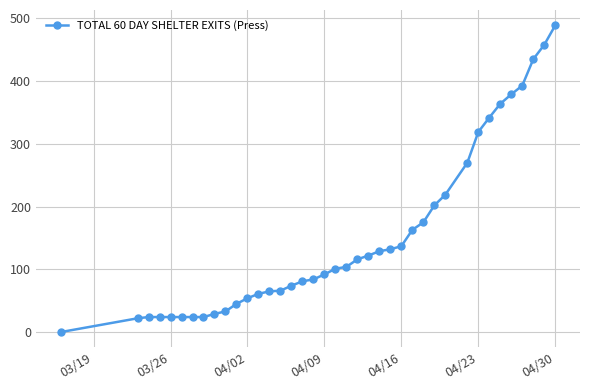

What is the maximum value shown in the chart?

489